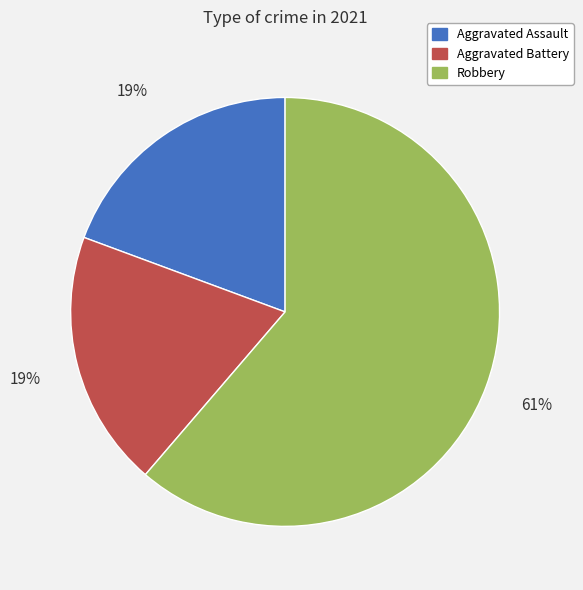

Combined, do Robbery and Aggravated Battery account for over 50%?

Yes